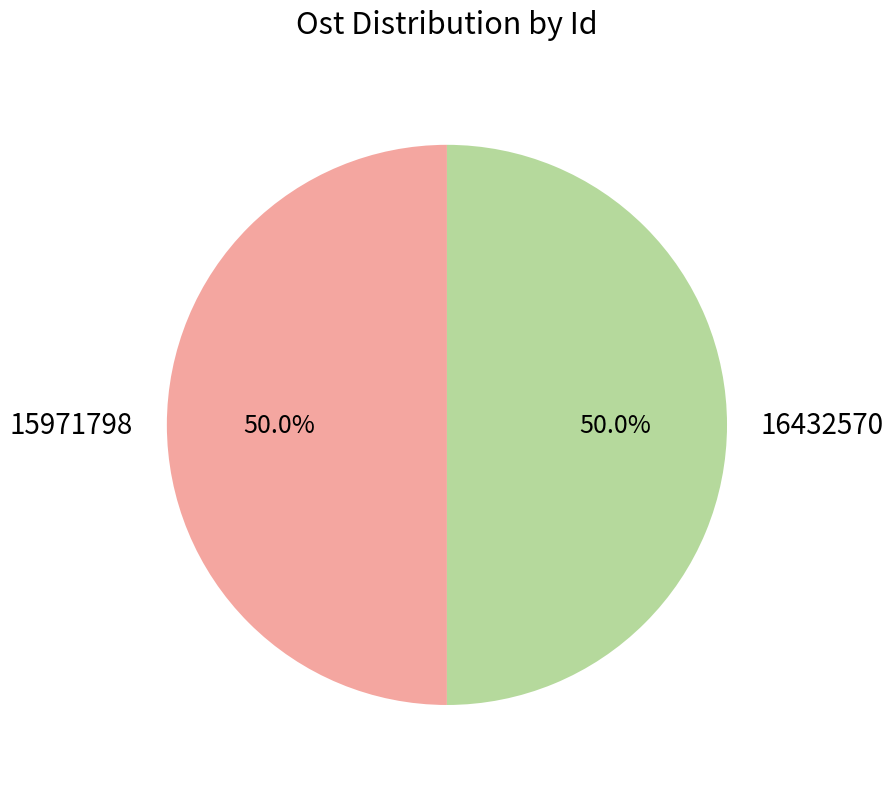

What percentage do 16432570 and 15971798 together represent?

100.0%